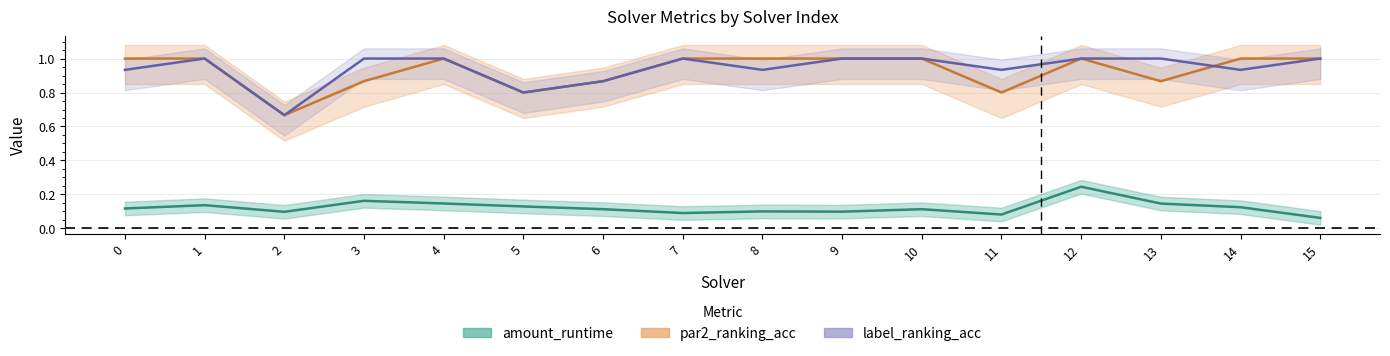

Is the value of label_ranking_acc at 0 greater than the value of amount_runtime at 13?

Yes